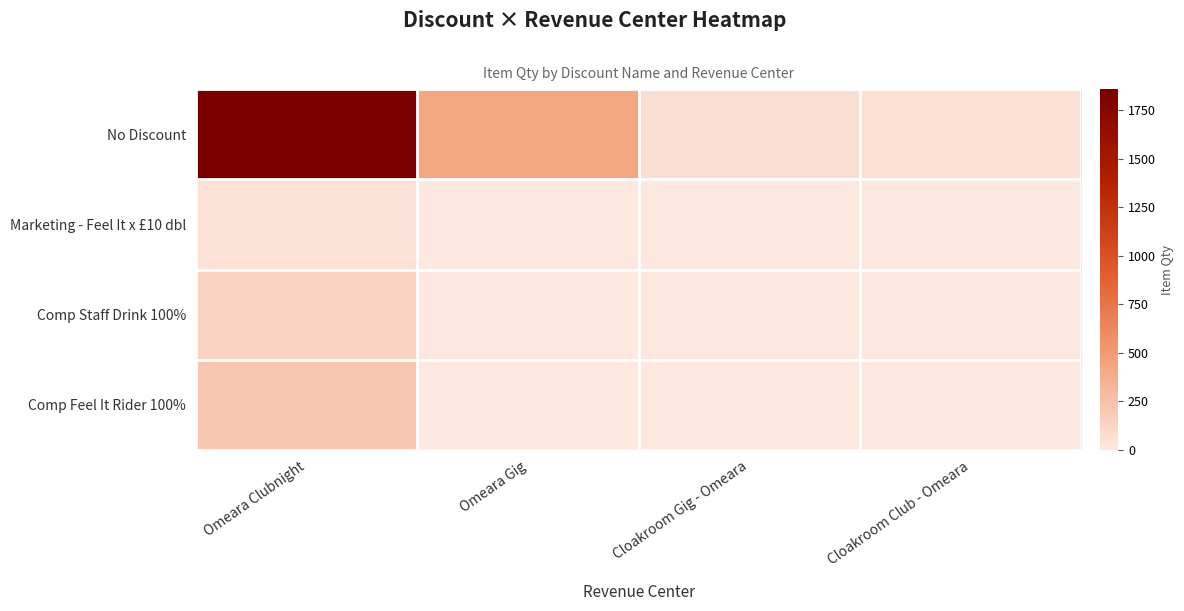

Reading left to right, extract all data points from this chart.

No Discount: Omeara Clubnight=1859	Omeara Gig=424	Cloakroom Gig - Omeara=65	Cloakroom Club - Omeara=55
Marketing - Feel It x £10 dbl: Omeara Clubnight=47	Omeara Gig=0	Cloakroom Gig - Omeara=0	Cloakroom Club - Omeara=0
Comp Staff Drink 100%: Omeara Clubnight=142	Omeara Gig=0	Cloakroom Gig - Omeara=0	Cloakroom Club - Omeara=0
Comp Feel It Rider 100%: Omeara Clubnight=213	Omeara Gig=0	Cloakroom Gig - Omeara=0	Cloakroom Club - Omeara=0